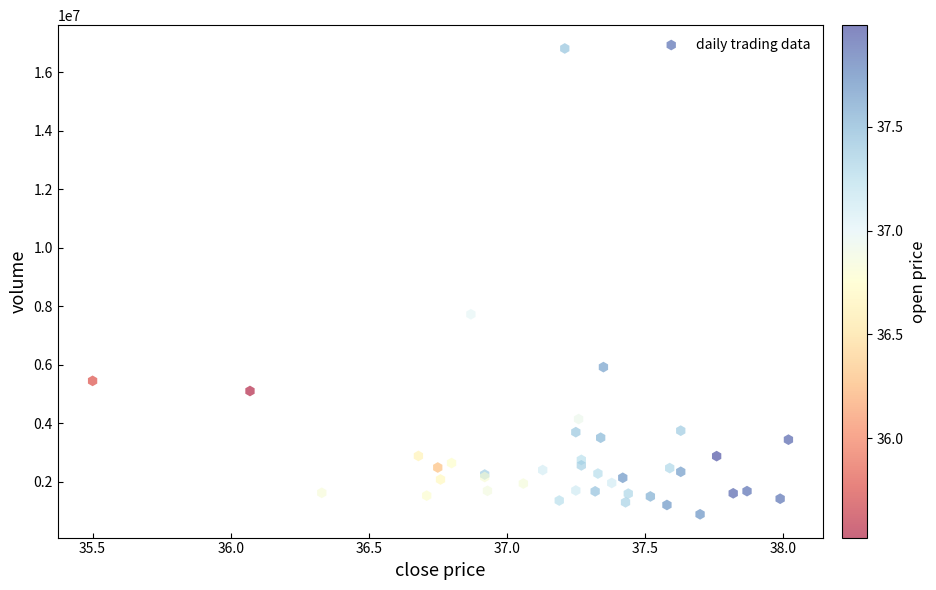

What Y value in the scatter plot is closest to 8850700?

7726600